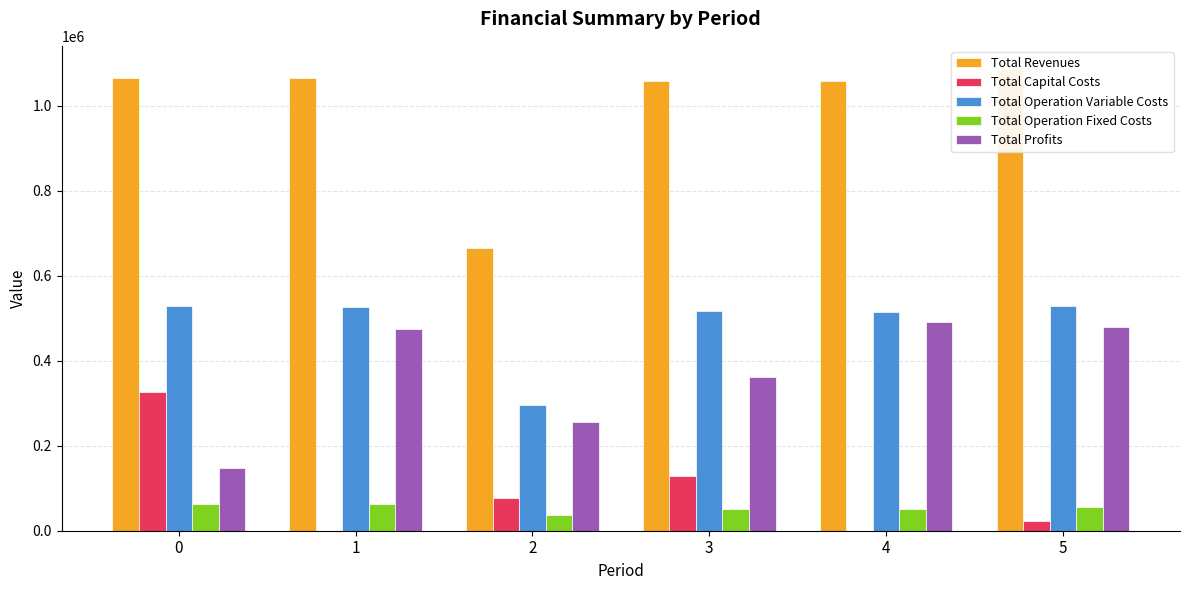

Read the Total Operation Fixed Costs value at 1.

63795.4